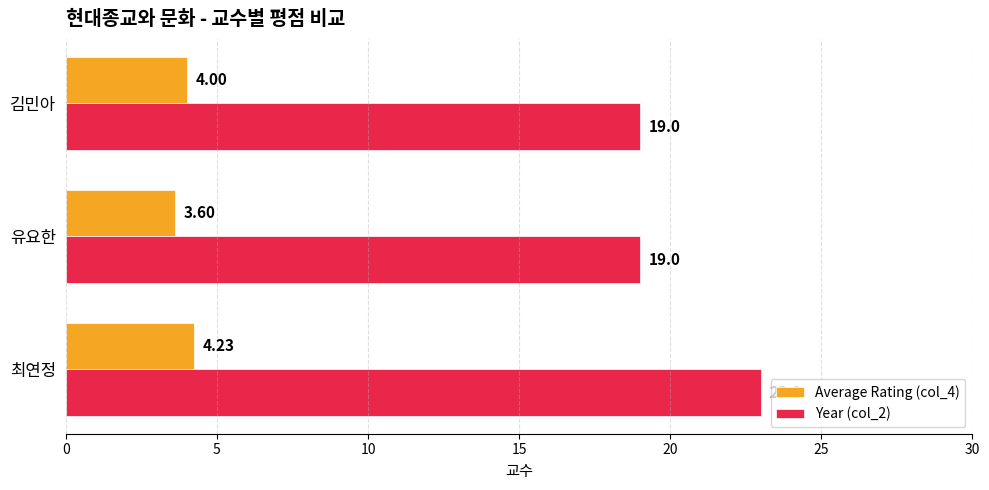

Is the value of Year (col_2) at 유요한 greater than the value of Average Rating (col_4) at 최연정?

Yes